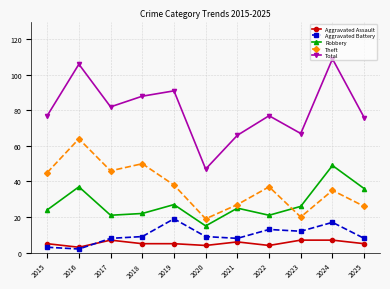

Reading left to right, extract all data points from this chart.

Aggravated Assault: 5	3	7	5	5	4	6	4	7	7	5
Aggravated Battery: 3	2	8	9	19	9	8	13	12	17	8
Robbery: 24	37	21	22	27	15	25	21	26	49	36
Theft: 45	64	46	50	38	19	27	37	20	35	26
Total: 77	106	82	88	91	47	66	77	67	109	76